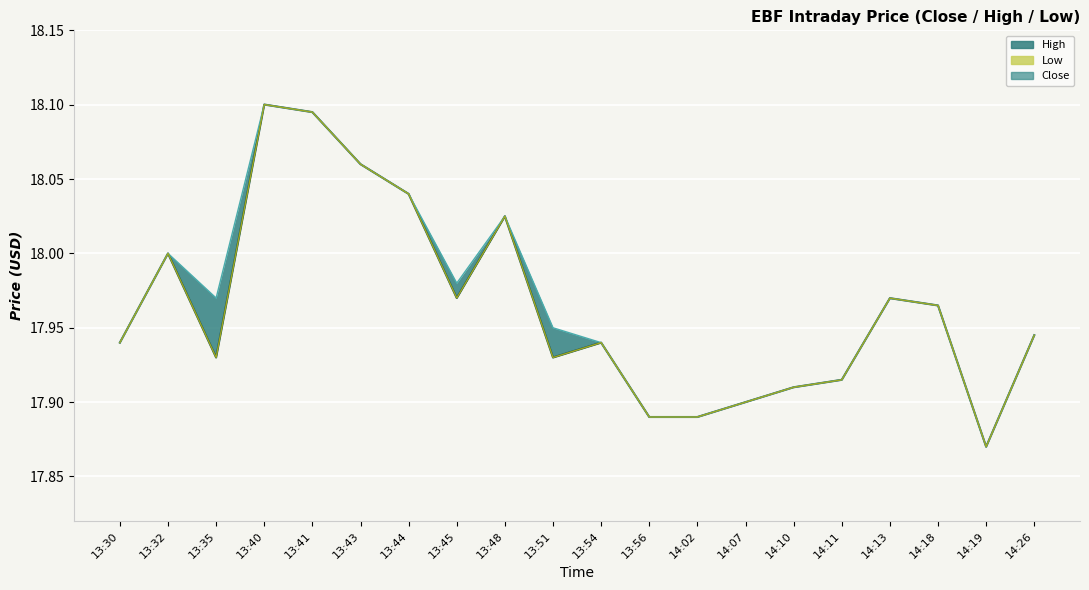

What are all the series names shown in the legend?

Close, High, Low